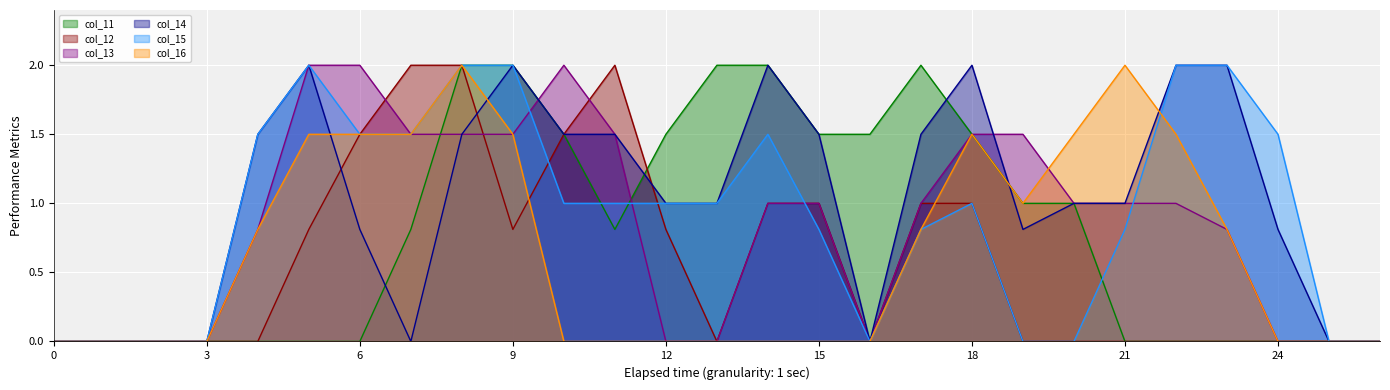

Does the chart display data point markers on the line(s)?

No